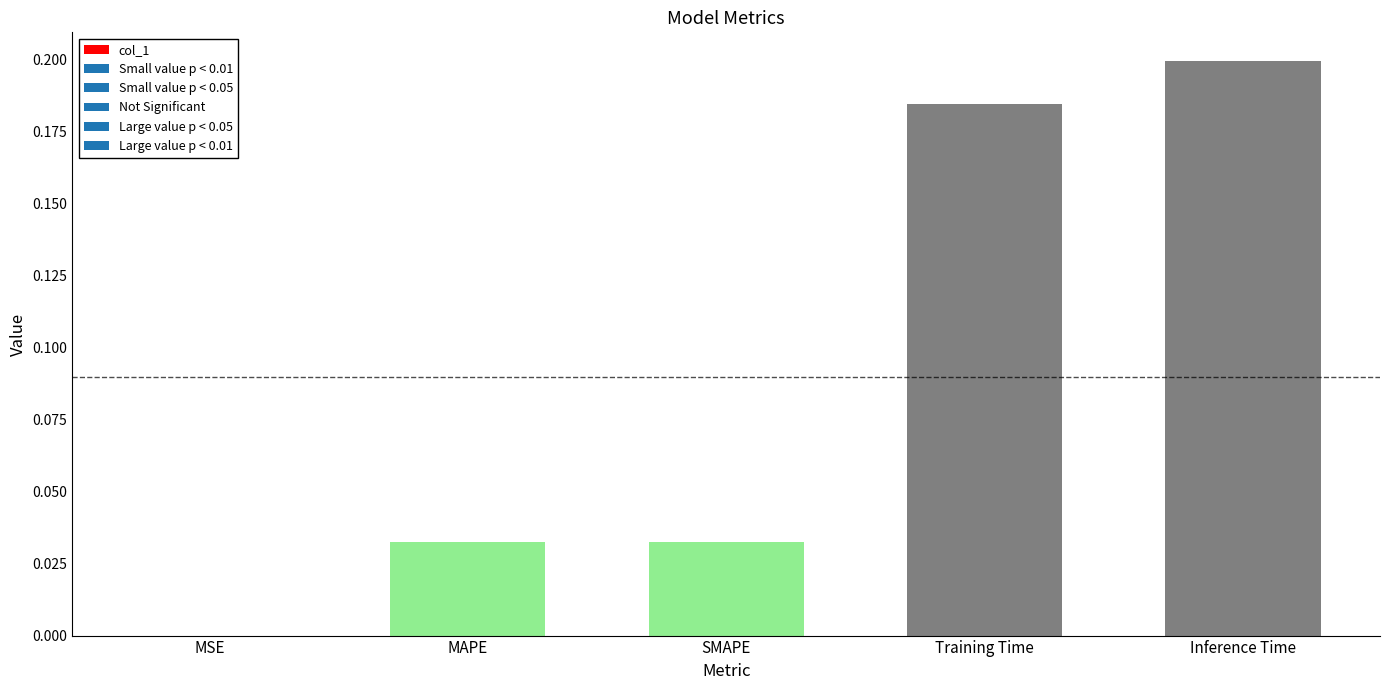

True or false: the data shows 0.2 at Inference Time.

True